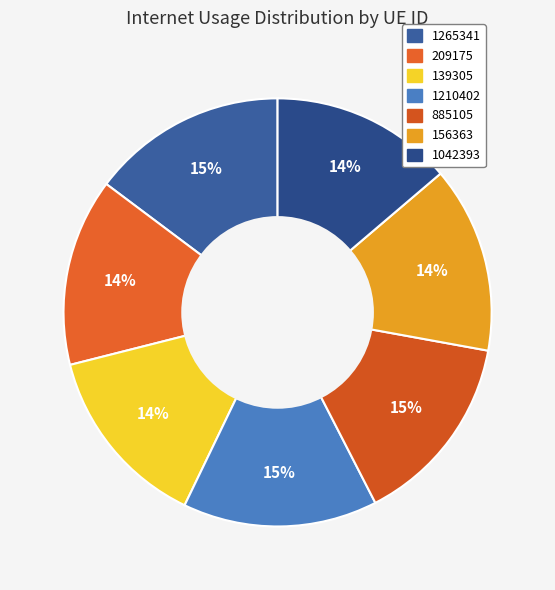

What is the ratio of the value at 1042393 to the value at 1265341?

0.9